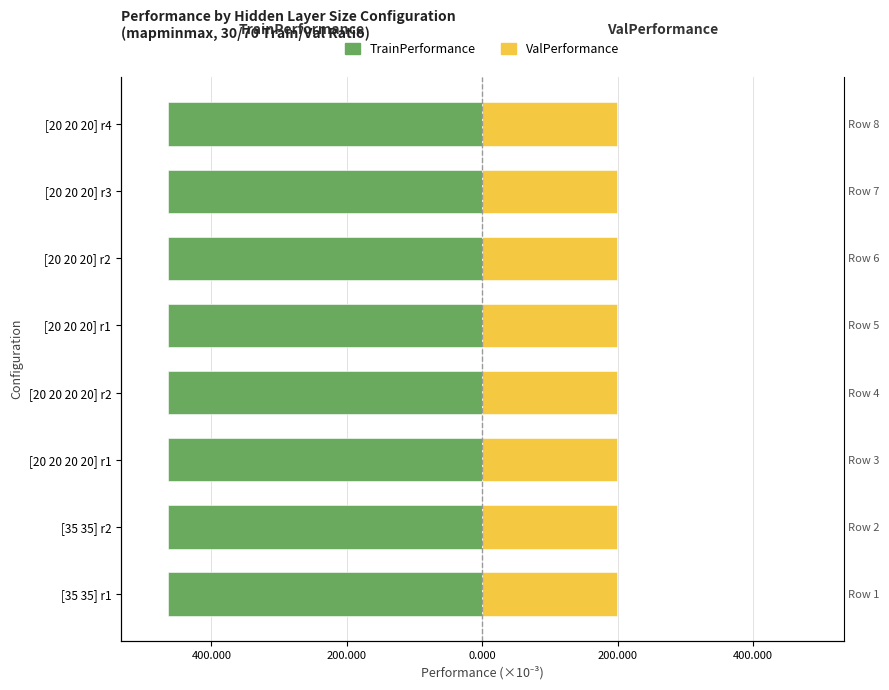

Is the value of ValPerformance at [20 20 20] r1 greater than the value of TrainPerformance at [20 20 20 20] r1?

Yes